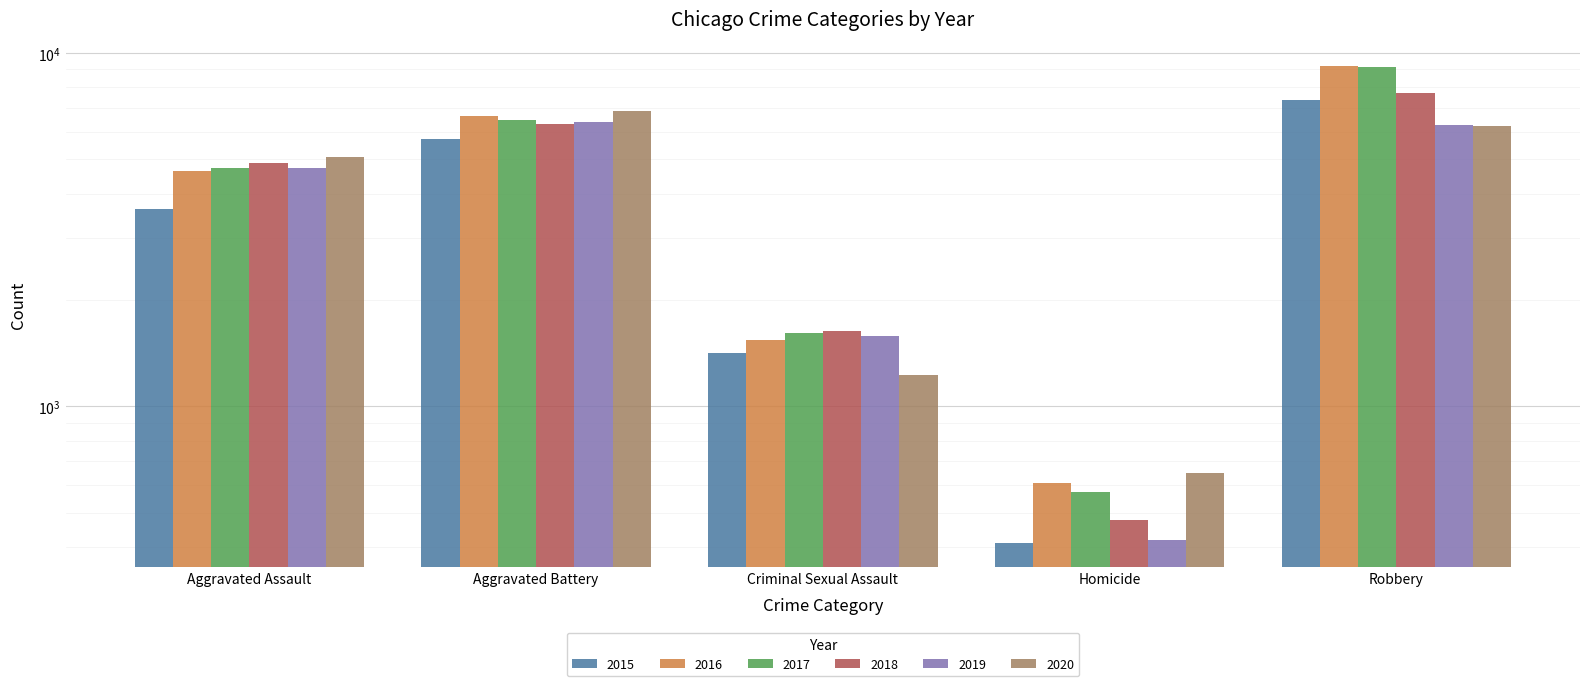

How many 2015 values are between 1414 and 5702?

3